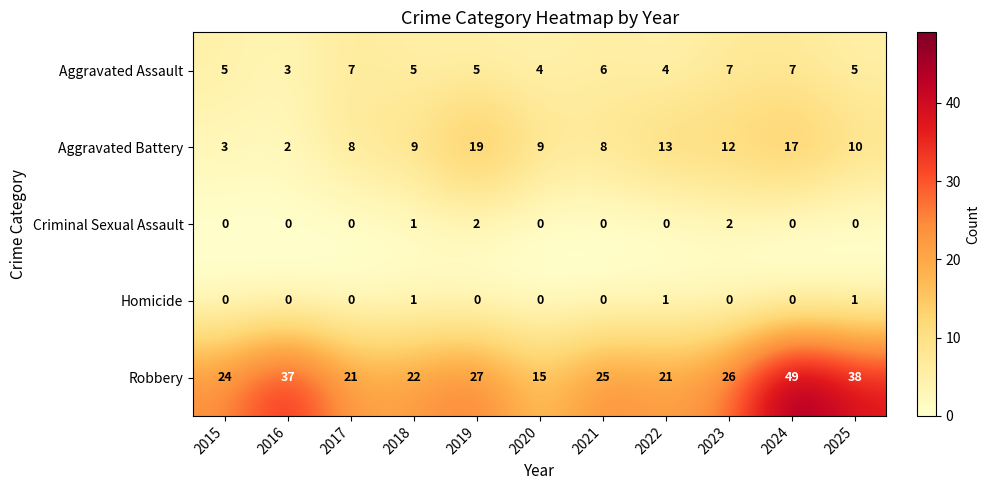

How many distinct data groups are displayed?

5